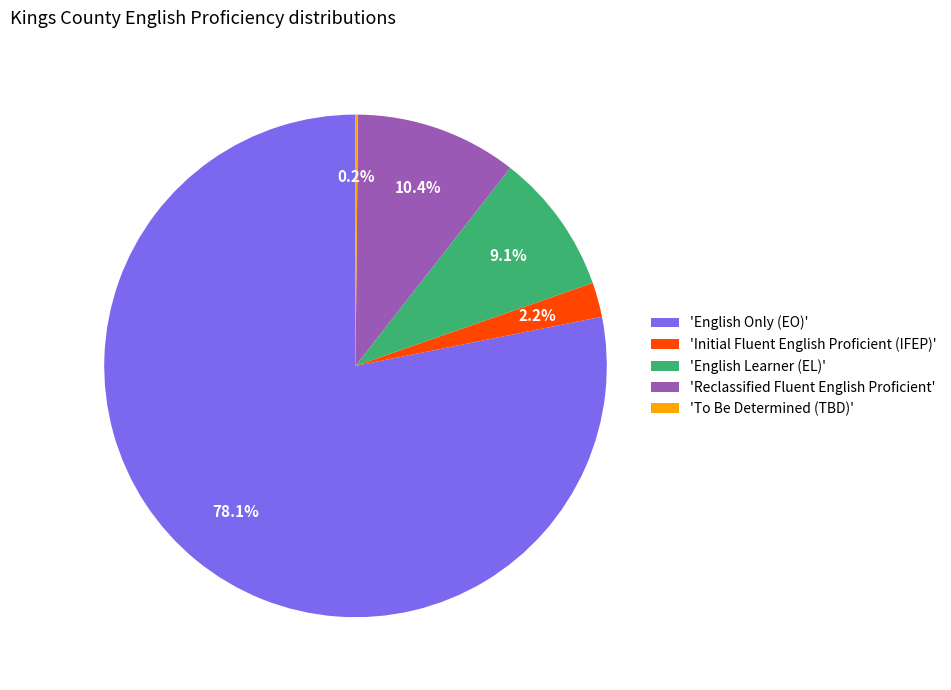

Which category has the biggest portion of the pie?

'English Only (EO)'